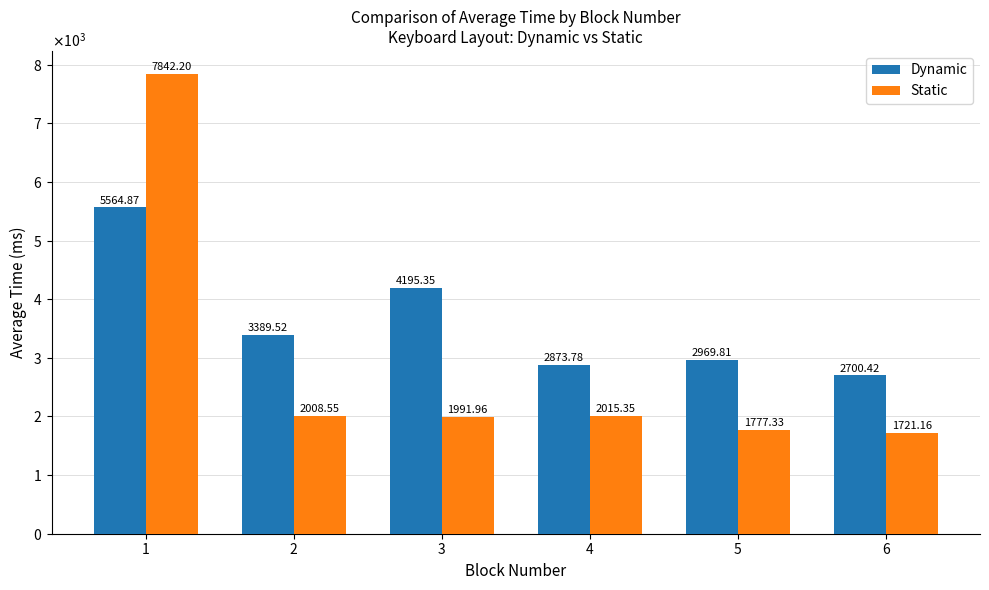

Reading left to right, list all the values displayed in this chart.

Dynamic: 1=5564.9	2=3389.5	3=4195.3	4=2873.8	5=2969.8	6=2700.4
Static: 1=7842.2	2=2008.5	3=1992.0	4=2015.4	5=1777.3	6=1721.2